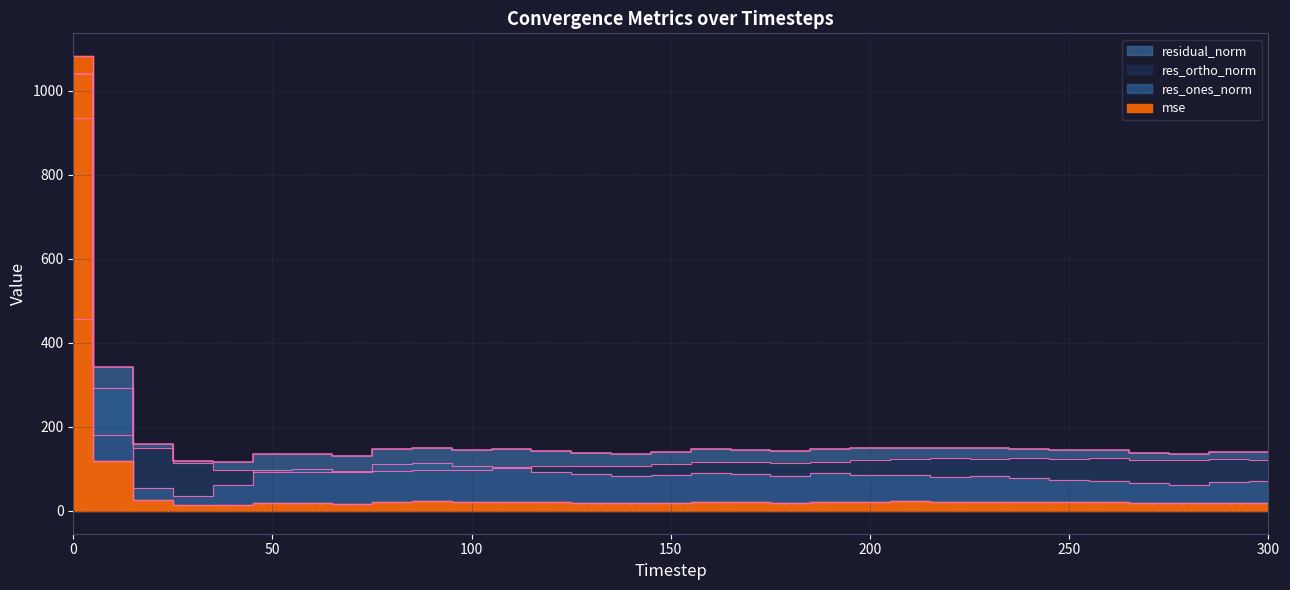

True or false: residual_norm and res_ones_norm cross at least once.

False